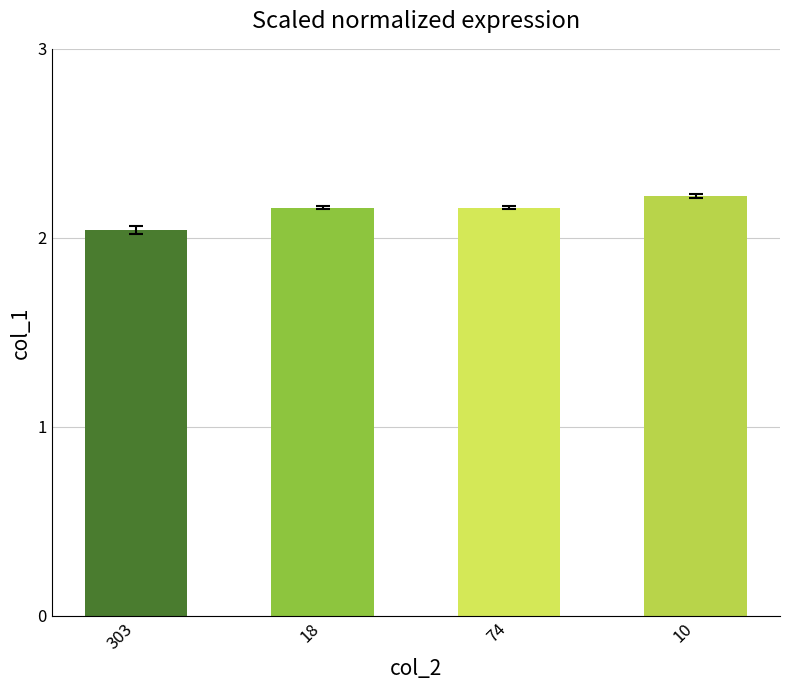

Count the values in the range 2 to 3.

4